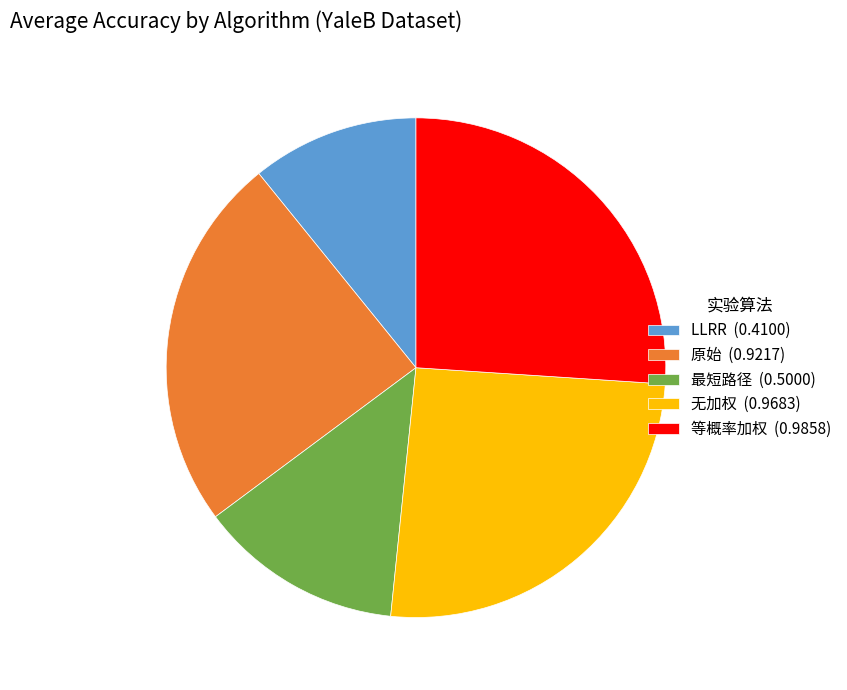

Which category has the smallest portion of the pie?

LLRR